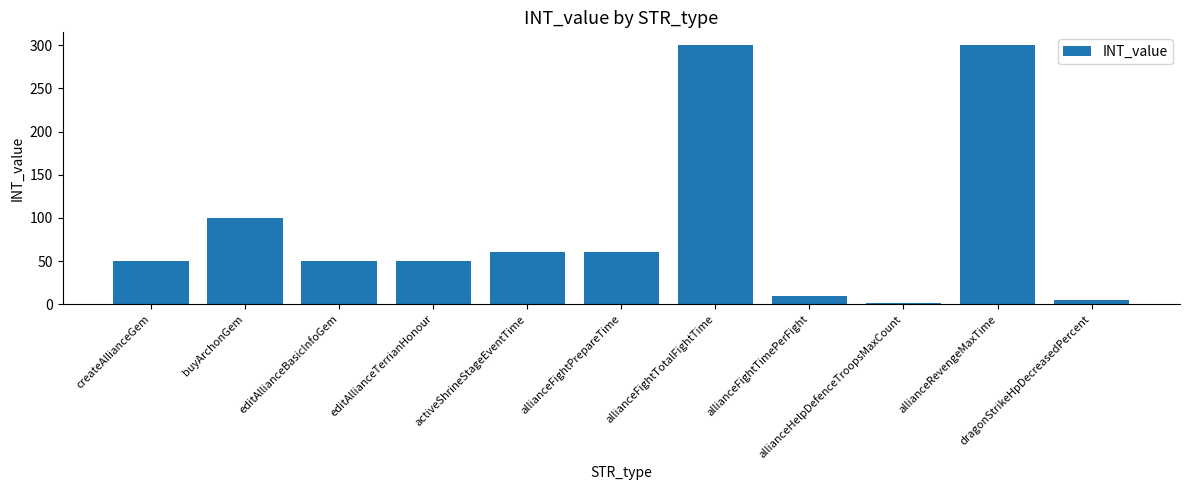

Count the number of categories in the chart.

11